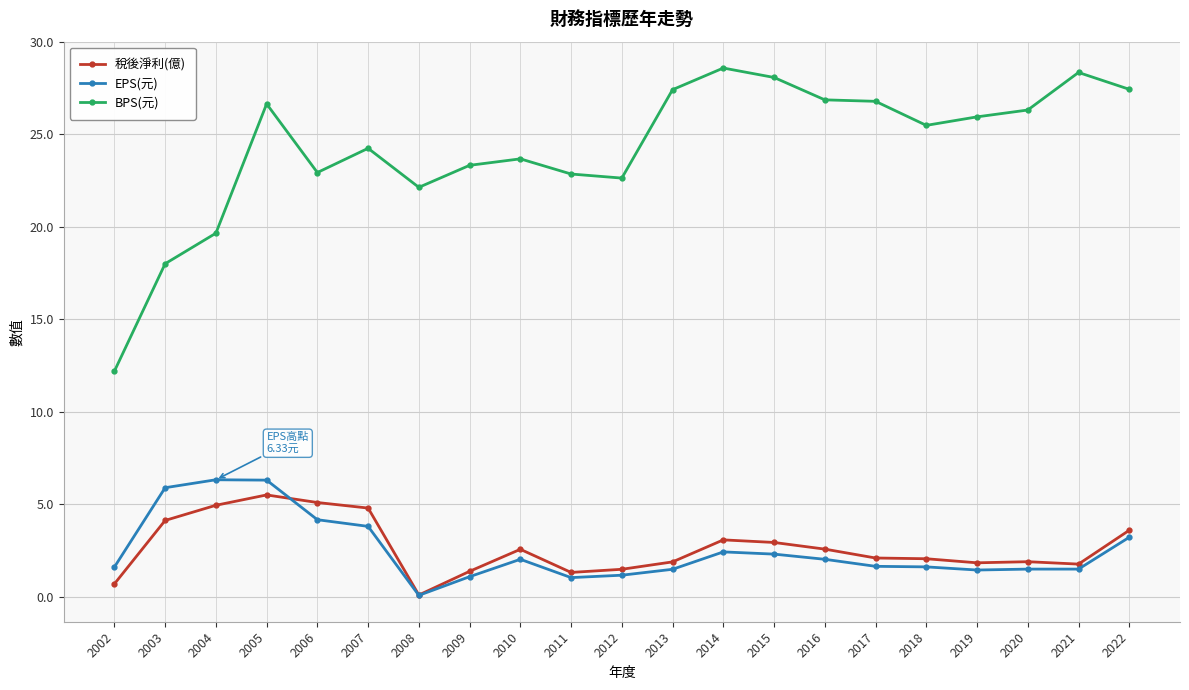

How many lines are shown in the chart?

3